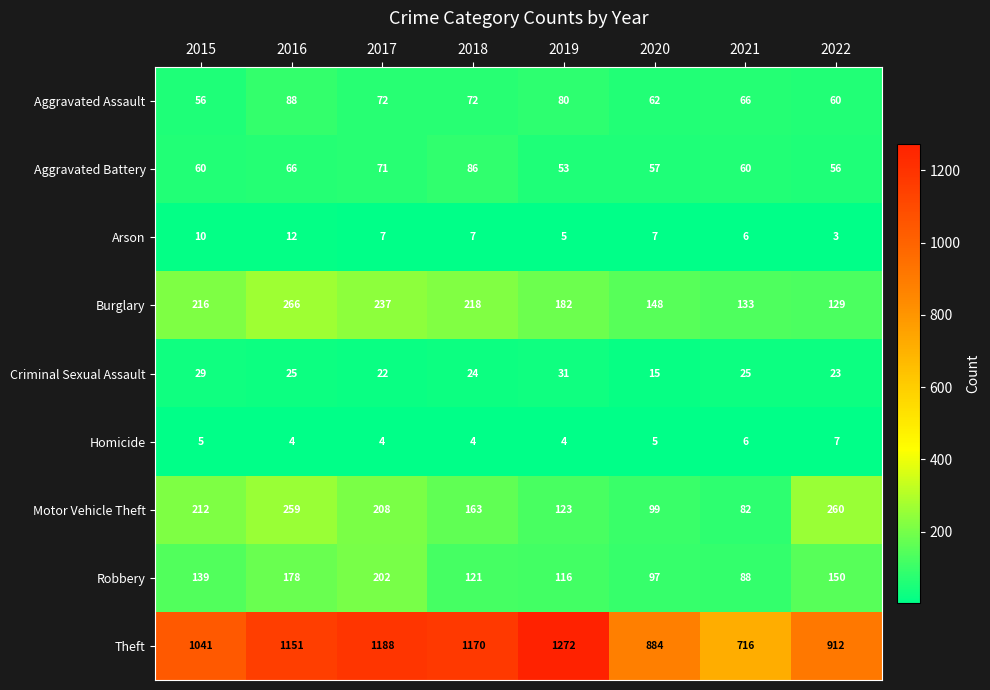

What is the sum of all Aggravated Assault values?

556